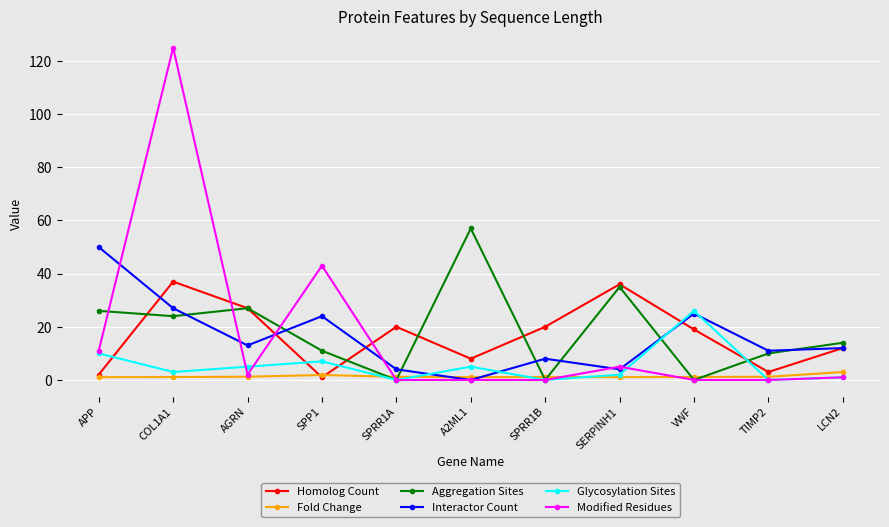

What is the label of the 10th point from the right?

COL1A1